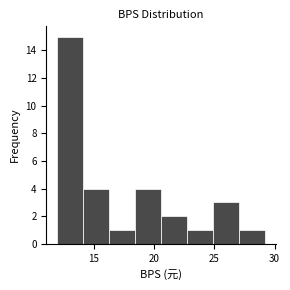

Reading left to right, list every bar in this chart as the range it spans on the x-axis followed by its height. Neither the bar edges nor the heights are printed on the chart, so give them approximately, as read against the axes.

12.0 to 14.0: 15
14.0 to 16.5: 4
16.5 to 18.5: 1
18.5 to 20.5: 4
20.5 to 22.5: 2
22.5 to 25.0: 1
25.0 to 27.0: 3
27.0 to 29.0: 1